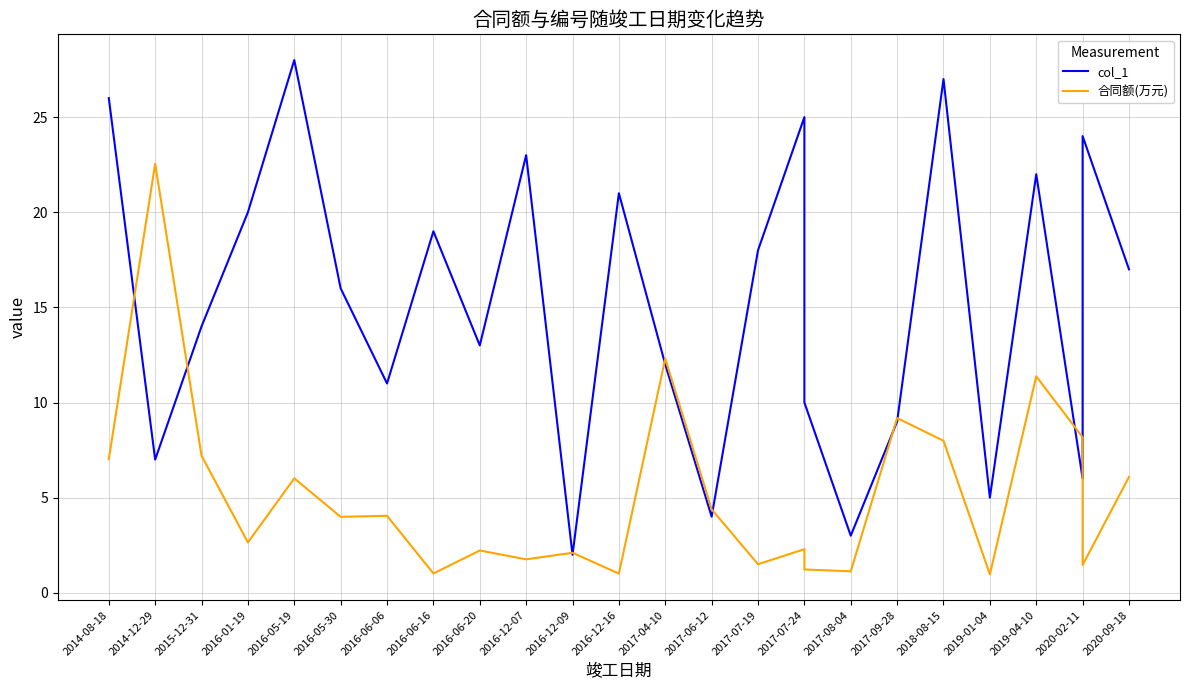

Reading left to right, list all the values displayed in this chart.

col_1: 26.0	7.0	14.0	20.0	28.0	16.0	11.0	19.0	13.0	23.0	2.0	21.0	12.0	4.0	18.0	25.0	10.0	3.0	9.0	27.0	5.0	22.0	6.0	24.0	17.0
合同额(万元): 7.0	22.5	7.2	2.6	6.0	4.0	4.0	1.0	2.2	1.8	2.1	1.0	12.3	4.4	1.5	2.3	1.2	1.1	9.2	8.0	1.0	11.4	8.2	1.5	6.1